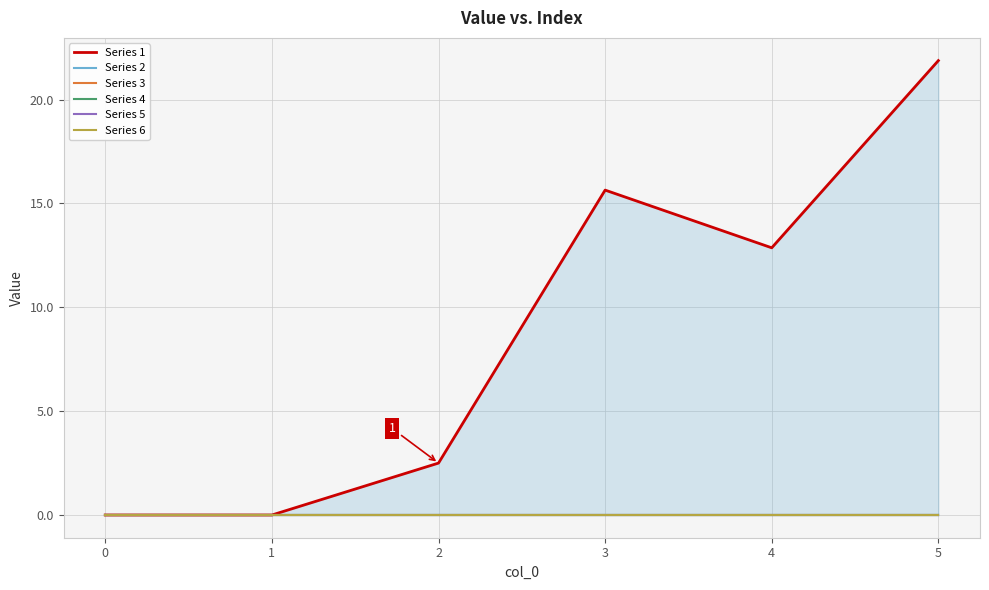

What are all the series names shown in the legend?

Series 1, Series 2, Series 3, Series 4, Series 5, Series 6